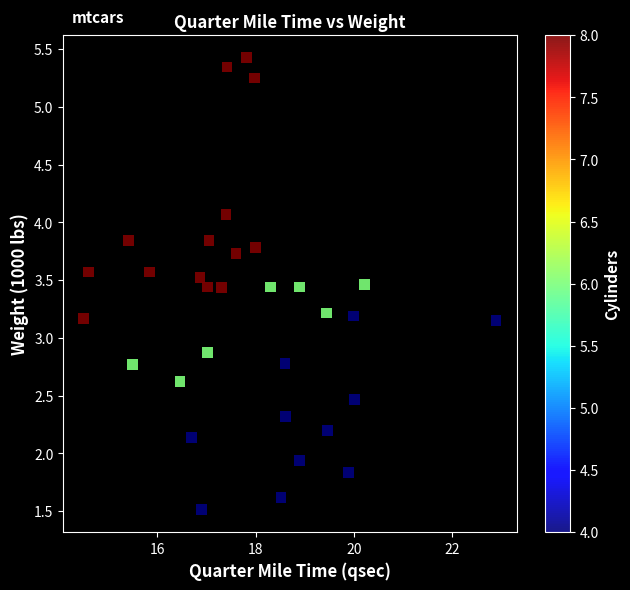

What is the range of Y values (max minus min)?

3.9